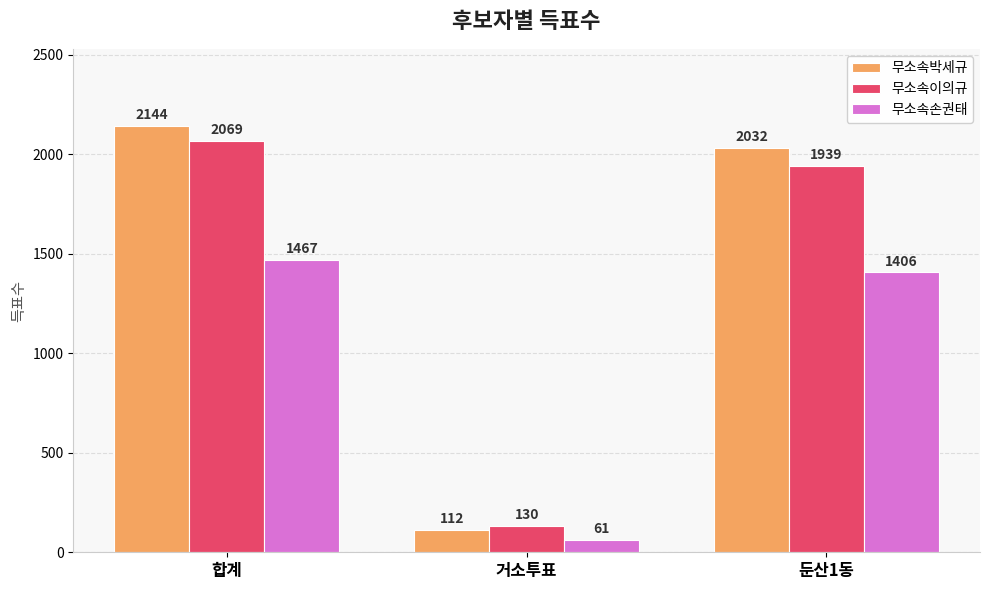

What are all the series names shown in the legend?

무소속박세규, 무소속이의규, 무소속손권태